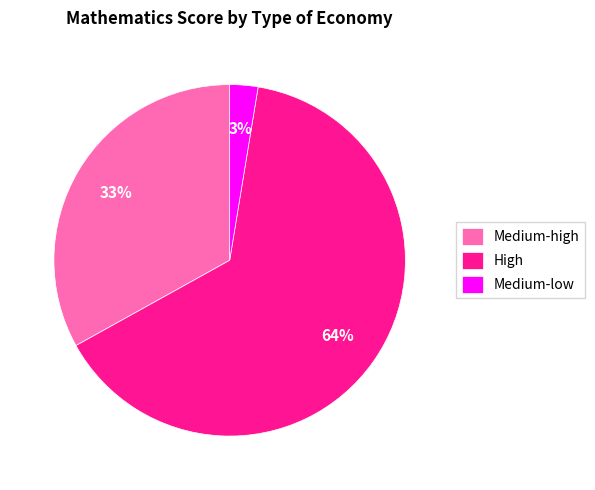

Which category has the smallest portion of the pie?

Medium-low